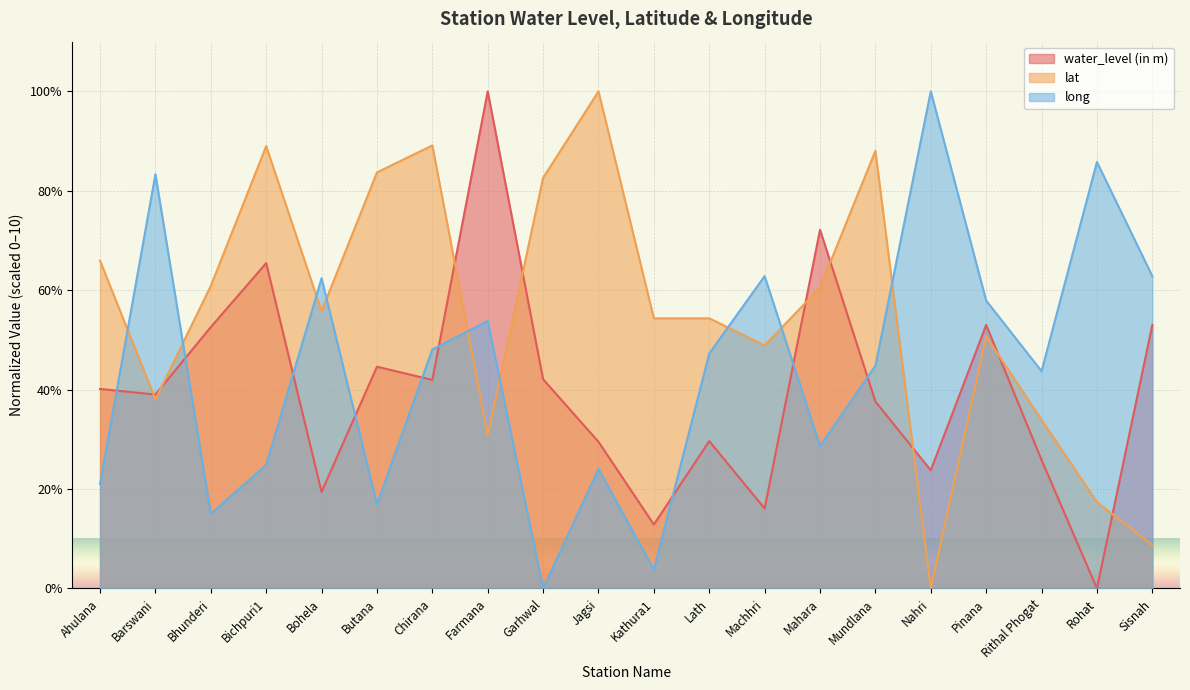

True or false: lat has a value of 8.4 at Butana.

True